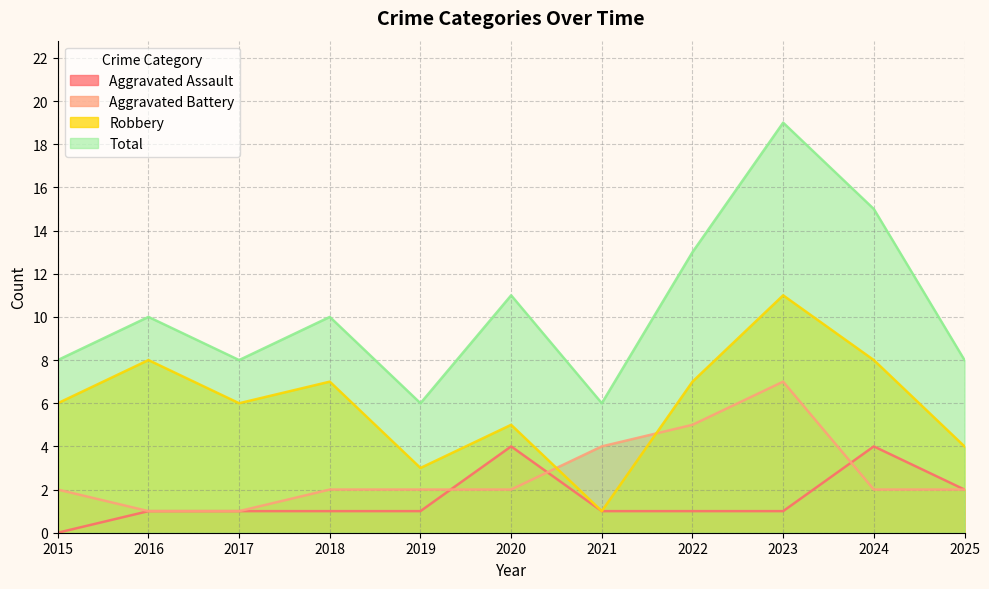

True or false: Aggravated Assault and Robbery cross at least once.

False